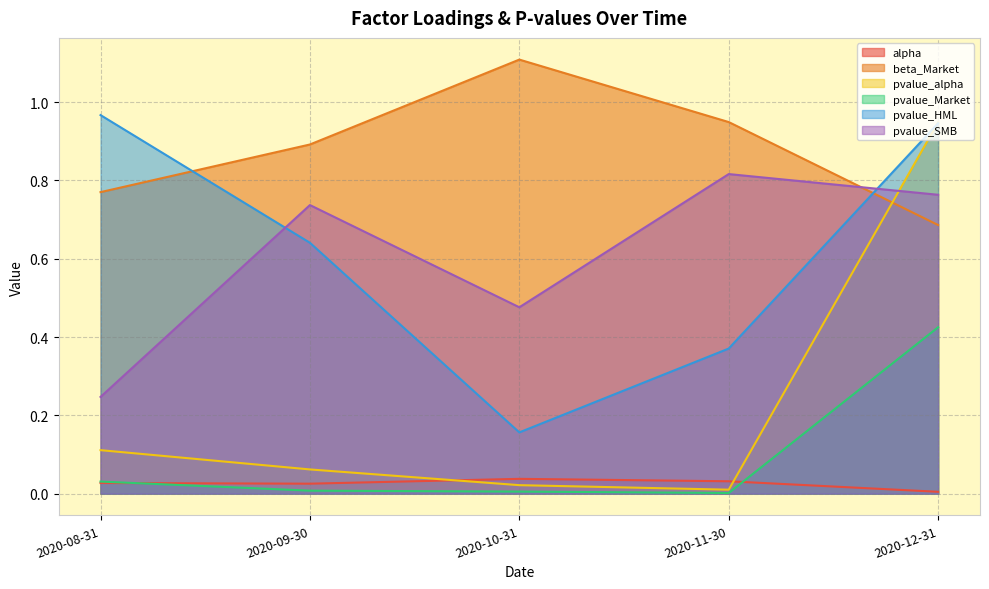

True or false: beta_Market has more than 2 points higher than both neighbors.

False